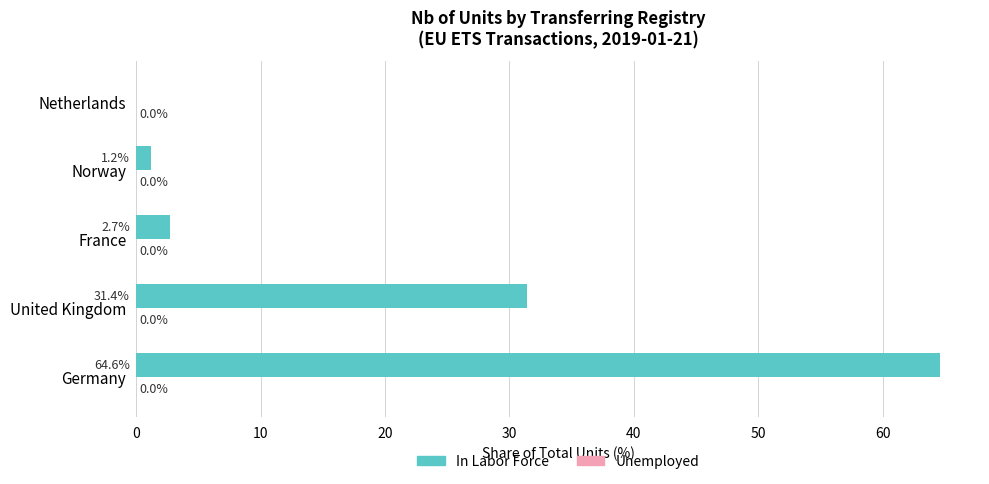

Is it true that the value at Germany is 64.6?

True